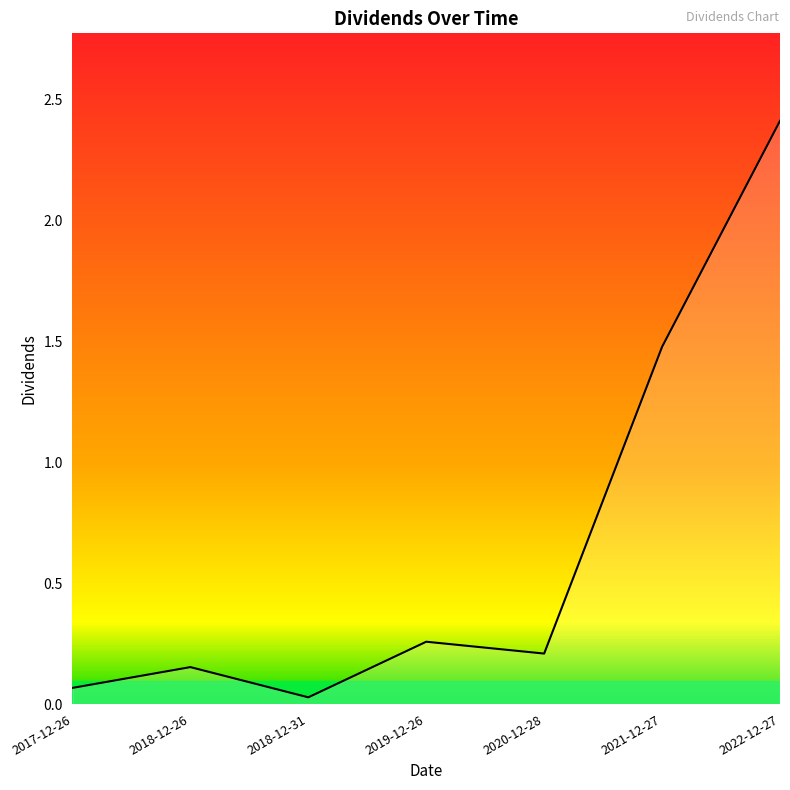

Between 2018-12-31 and 2021-12-27, which is larger?

2021-12-27